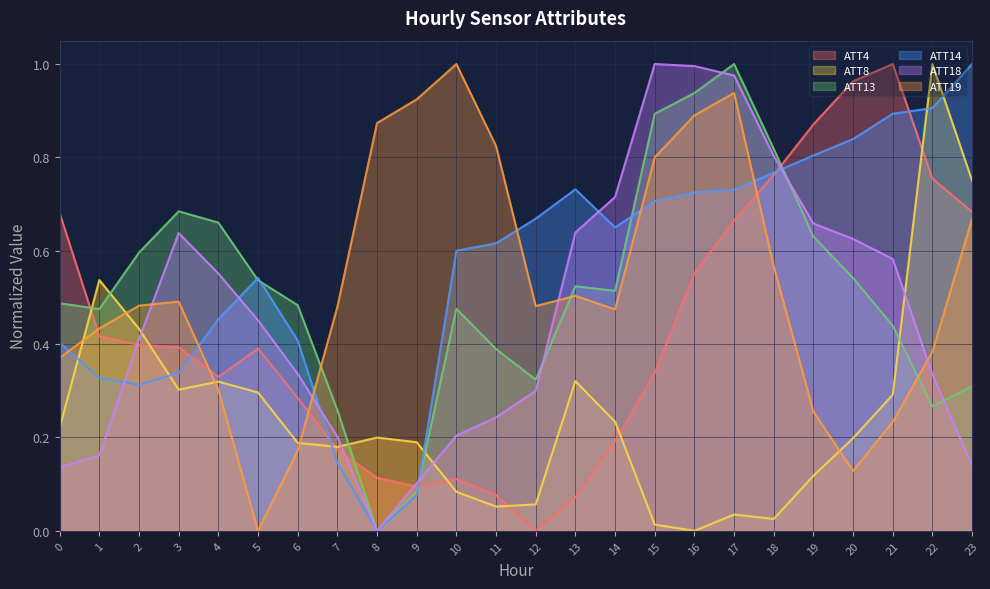

What is the value of the ATT8 point at the 2nd from the left?

0.5